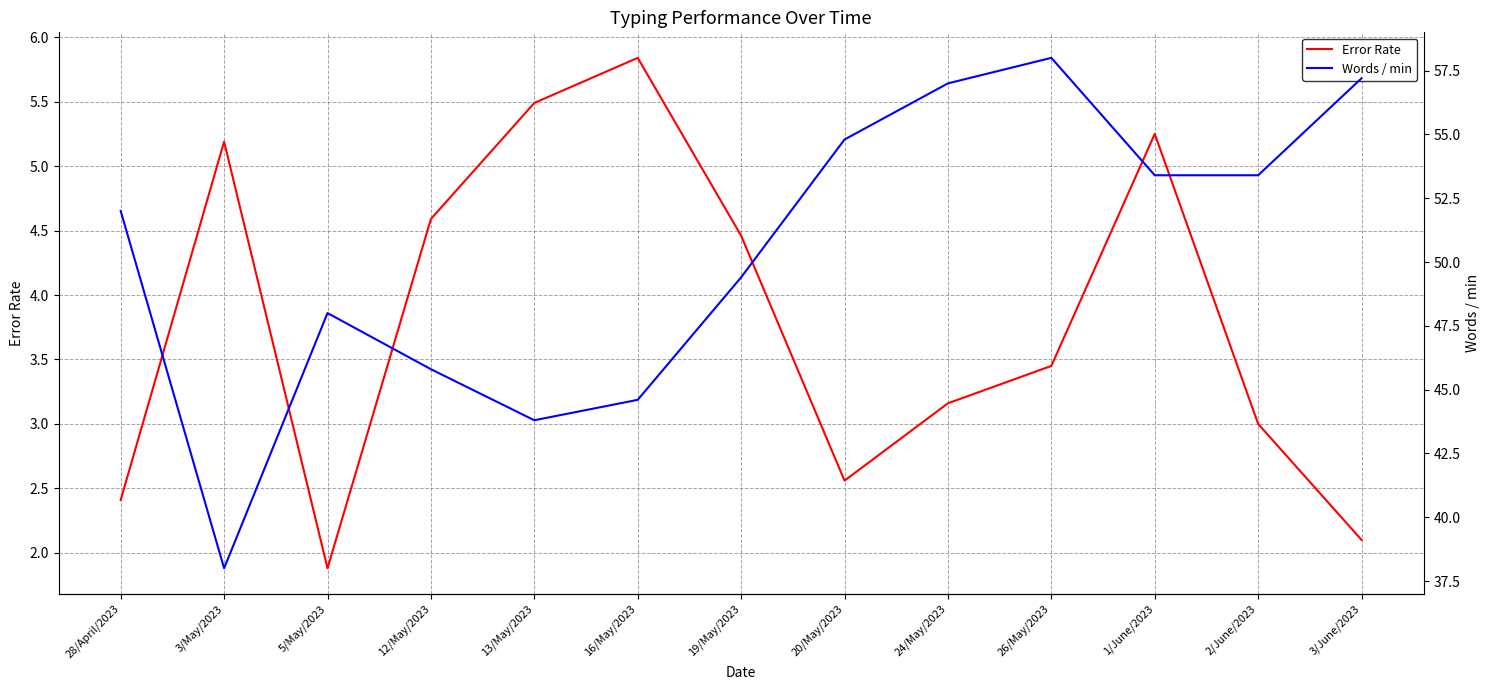

List the series in order of their peak value, highest first.

Words / min, Error Rate